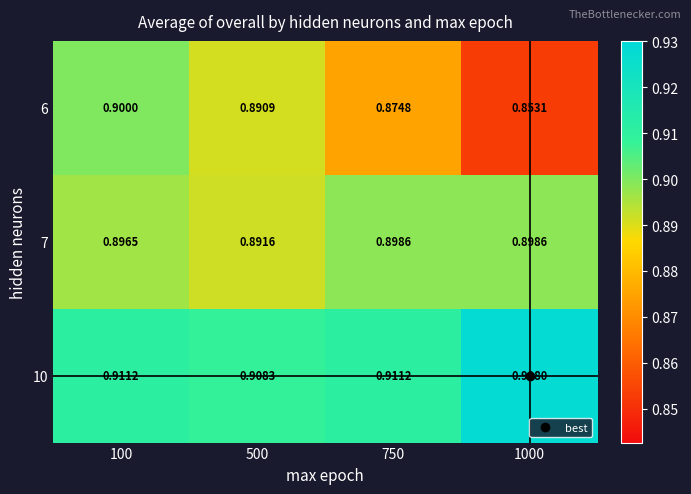

Which series changed the most between 100 and 500?

6